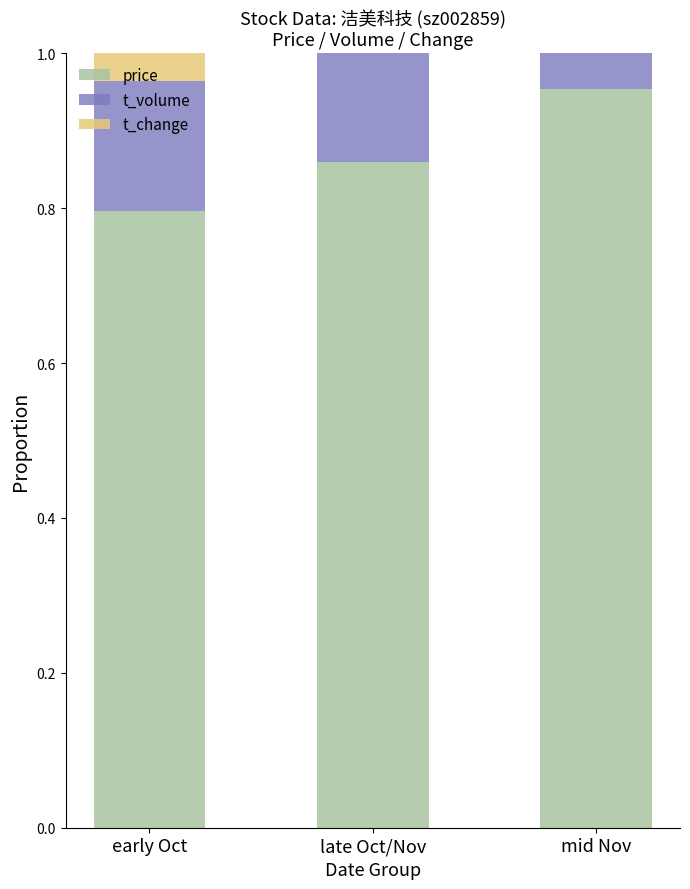

Which has a higher value, late Oct/Nov or early Oct?

late Oct/Nov